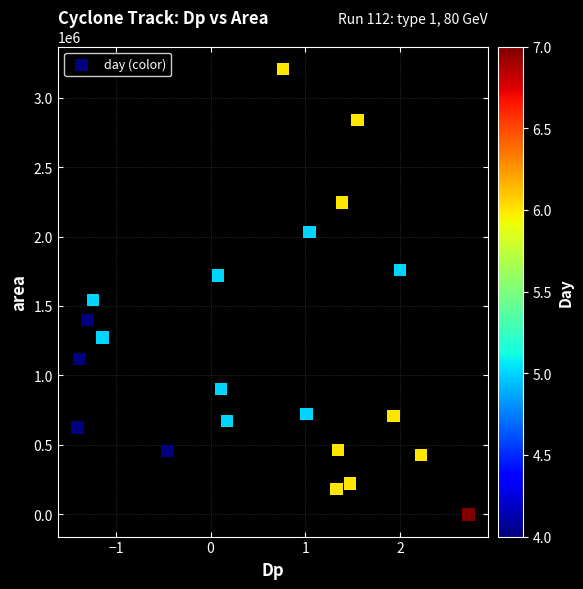

What is the range of Y values (max minus min)?

3206875